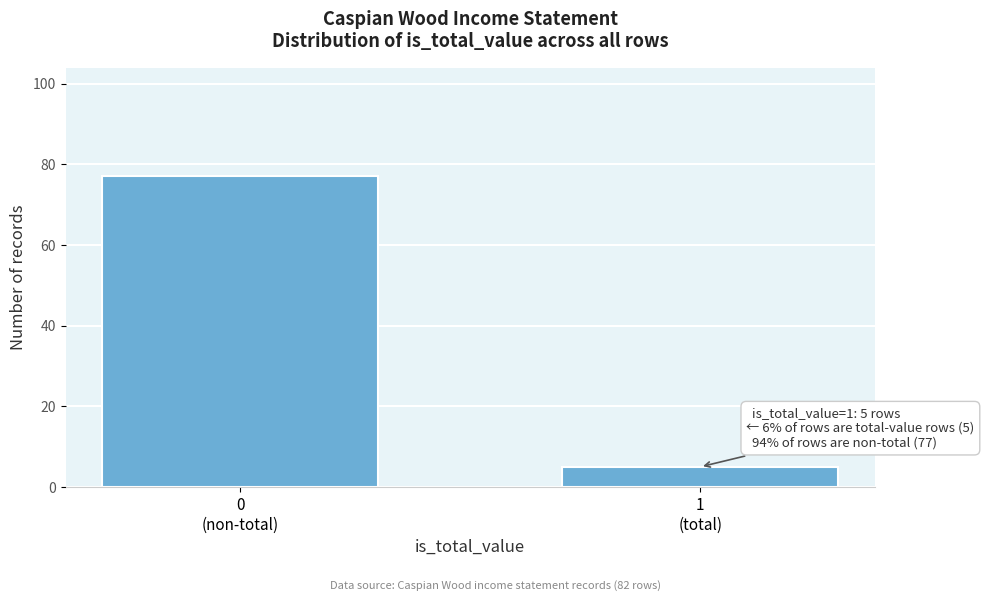

Reading left to right, what are all the values shown in this chart?

77	5